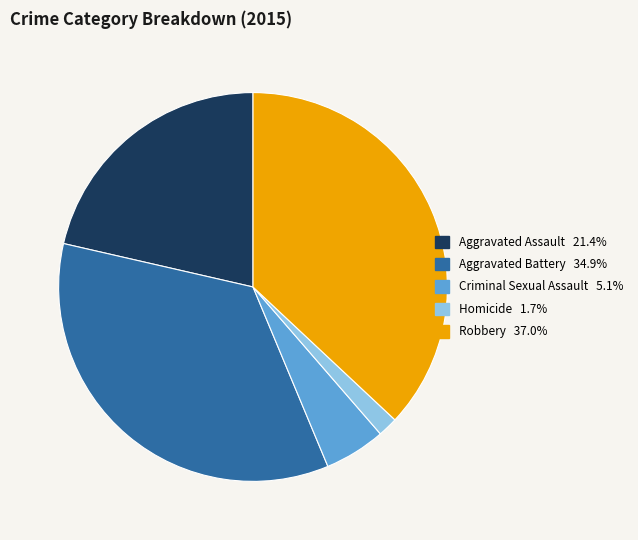

Which category has the smallest portion of the pie?

Homicide